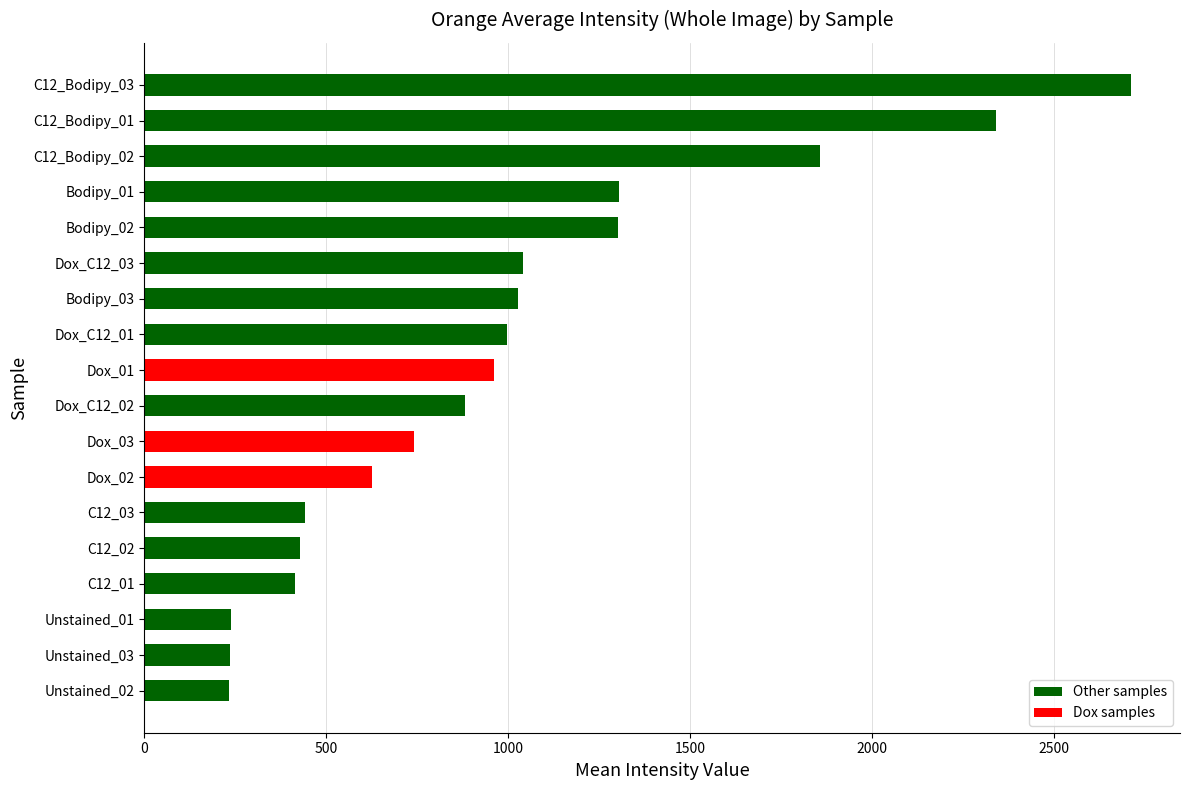

Which has a higher value, Dox_03 or Bodipy_01?

Bodipy_01